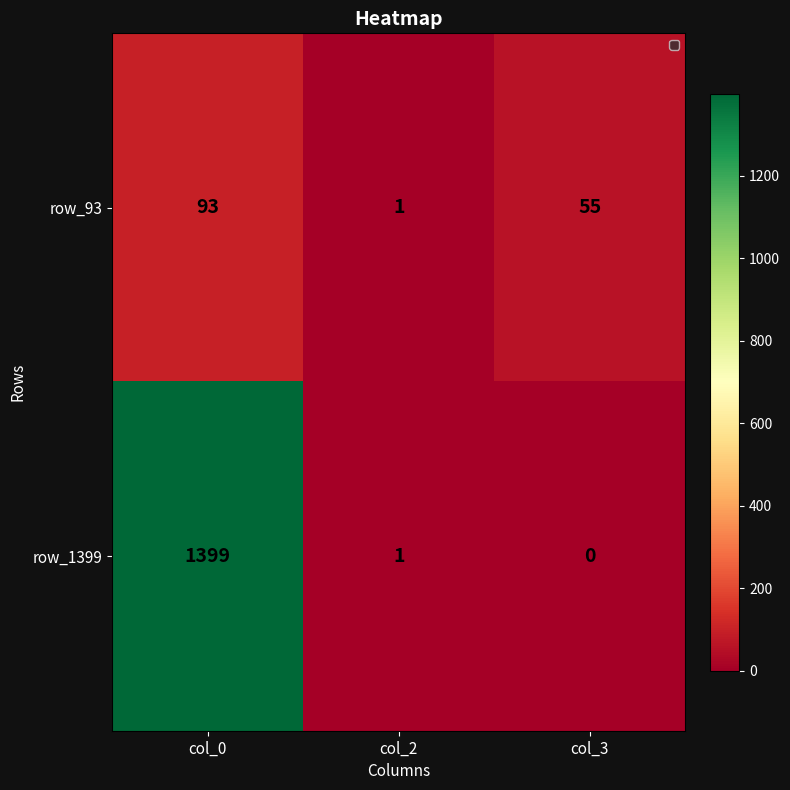

What value does the row_93 series have at col_0, to the nearest 5?

95